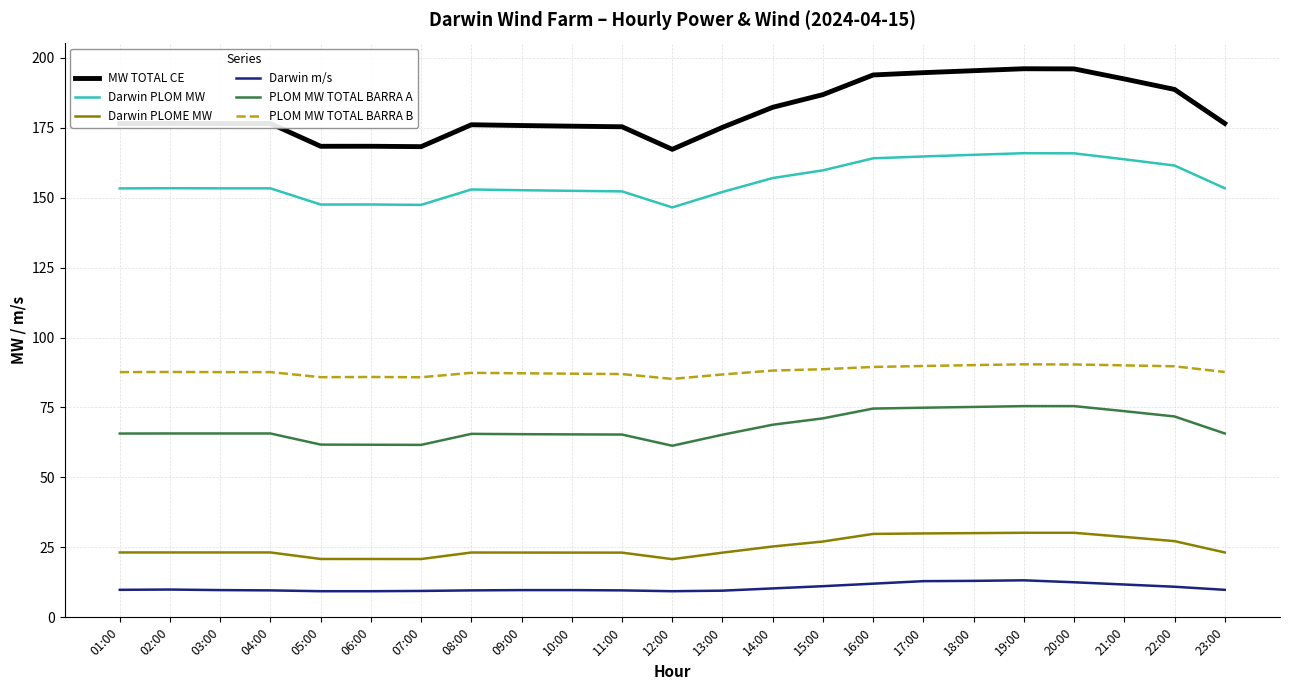

What is the total value across all series at 02:00?

516.4